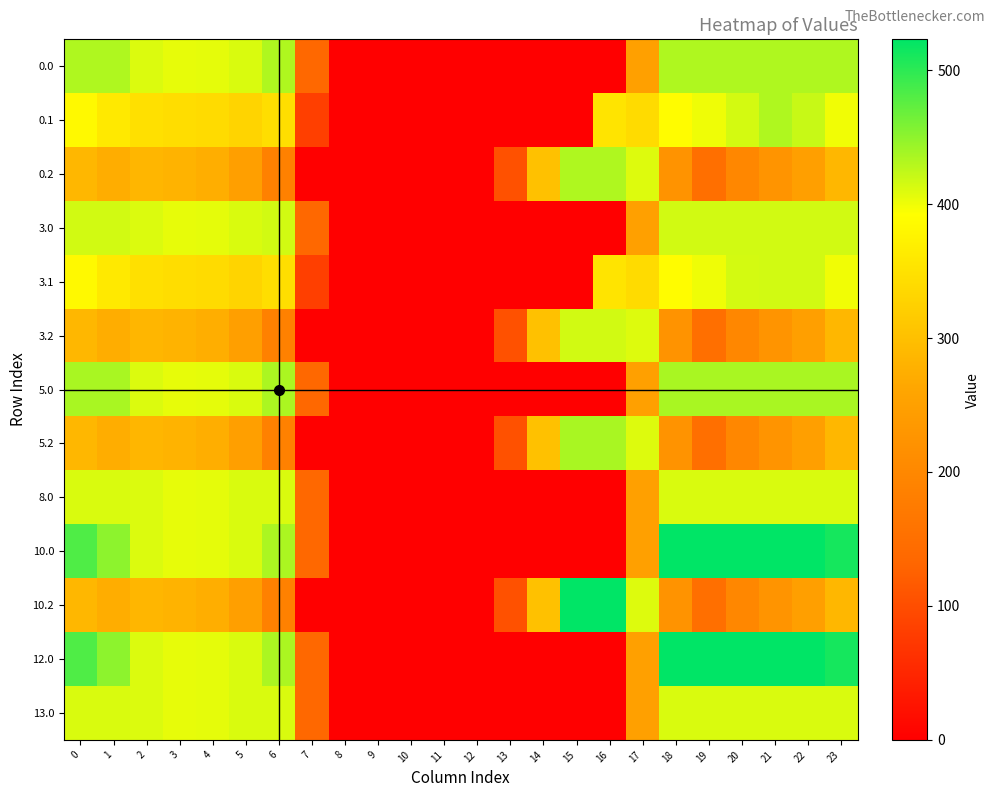

How many categories are shown in the chart?

24